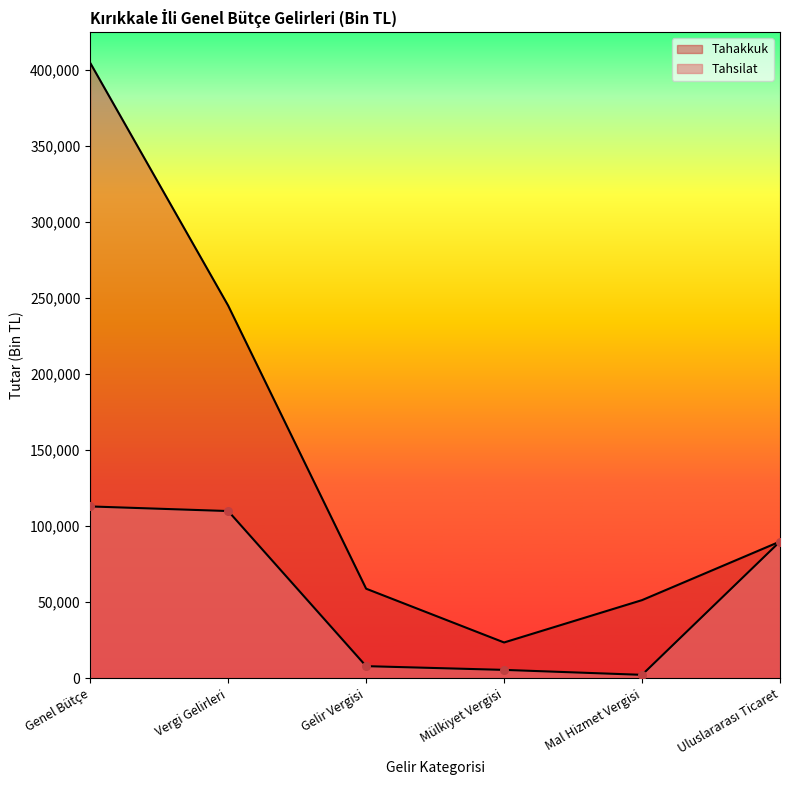

Which series reaches the maximum Y coordinate?

Tahakkuk